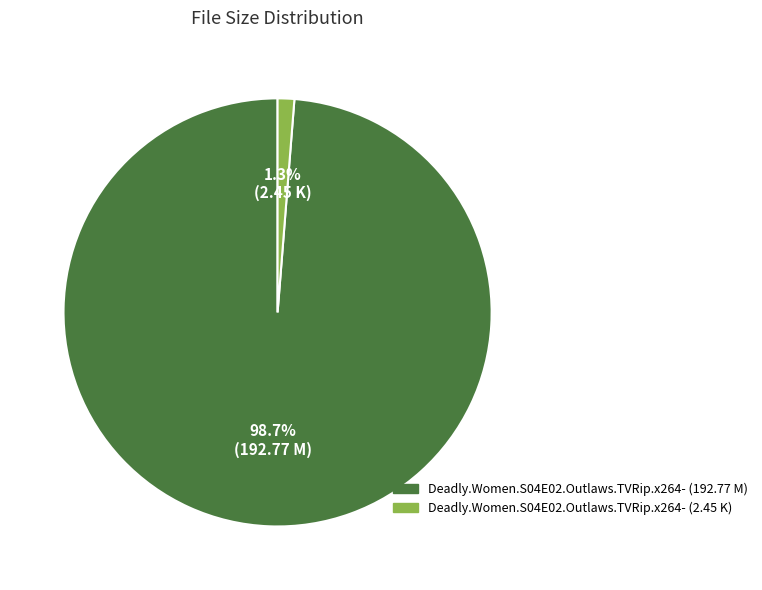

Is it true that Deadly.Women.S04E02.Outlaws.TVRip.x264- (192.77 M) is 99% of the pie?

True